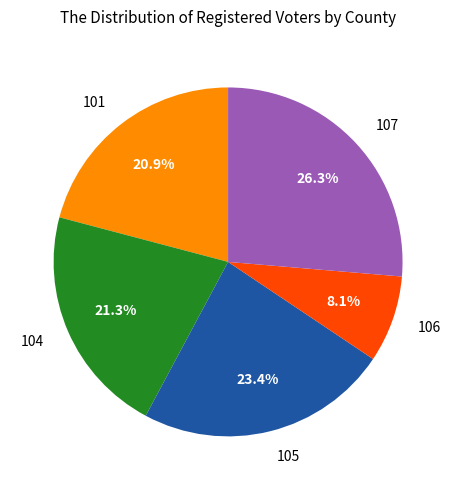

What is the largest slice in the pie chart?

107